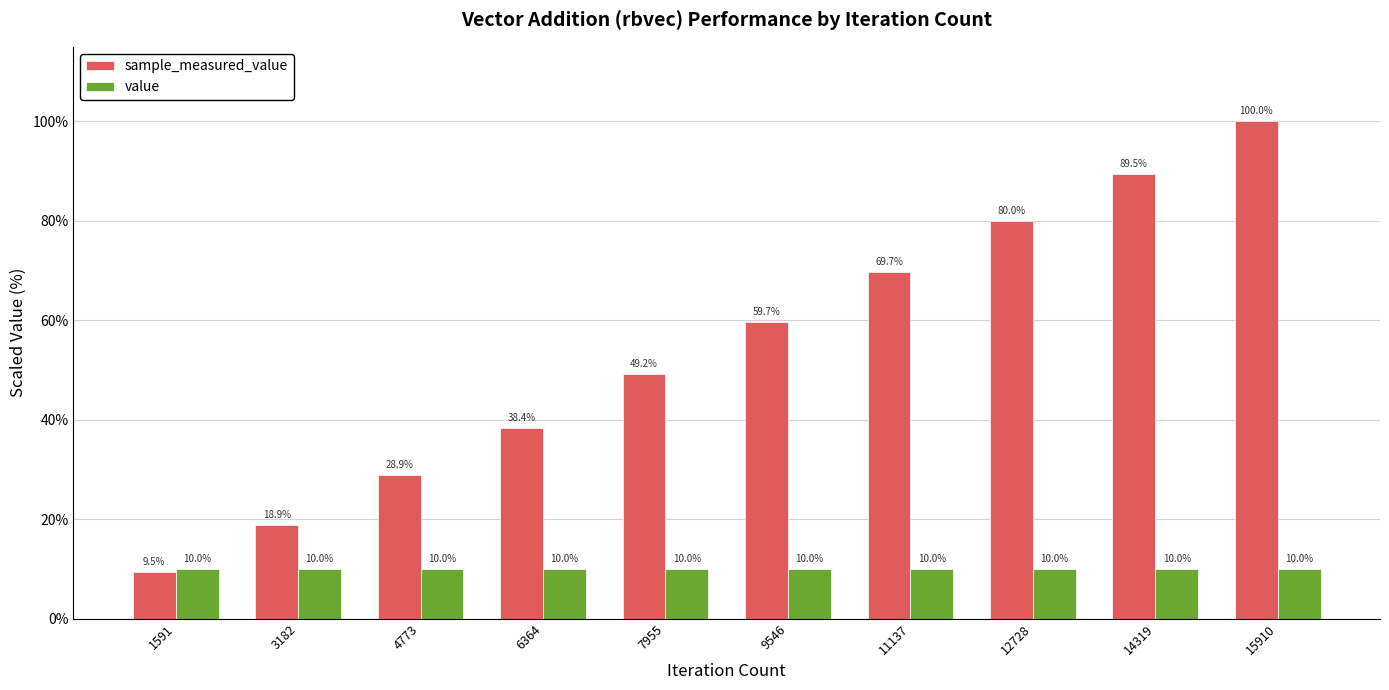

Does the chart contain any negative values?

No